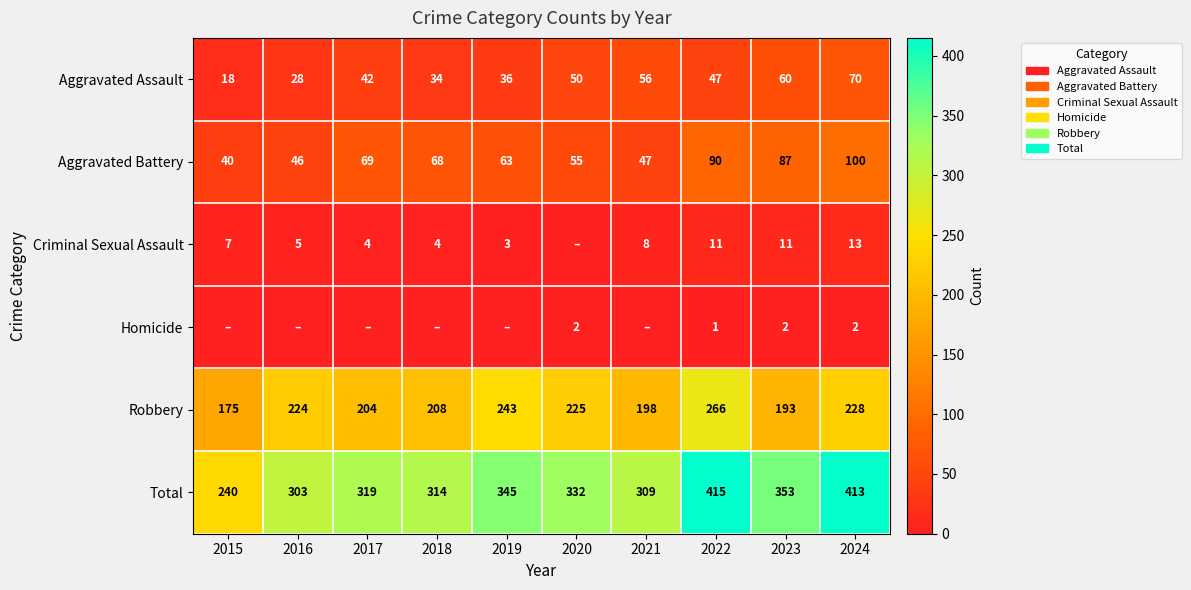

What is the spread (max minus min) of values at 2021?

309